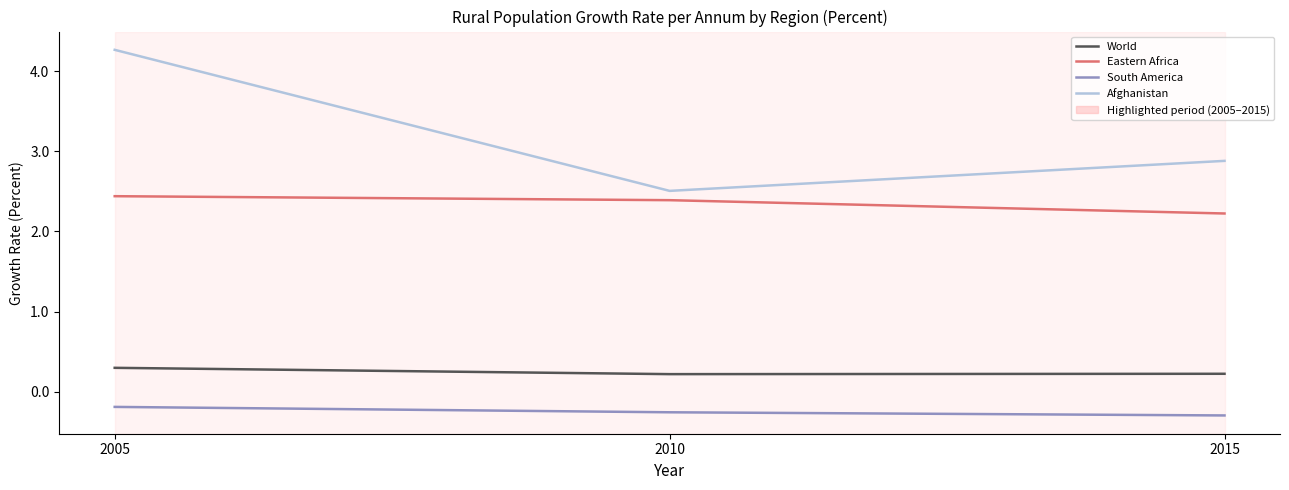

At which label is Eastern Africa closest to 2?

2015